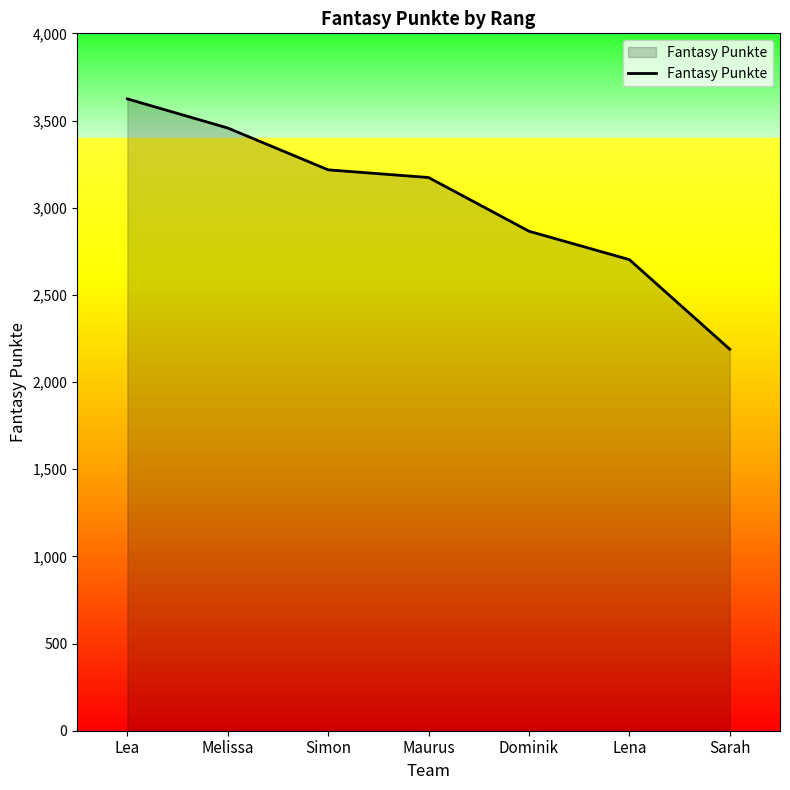

What is the change in value from Lea to Simon?

-407